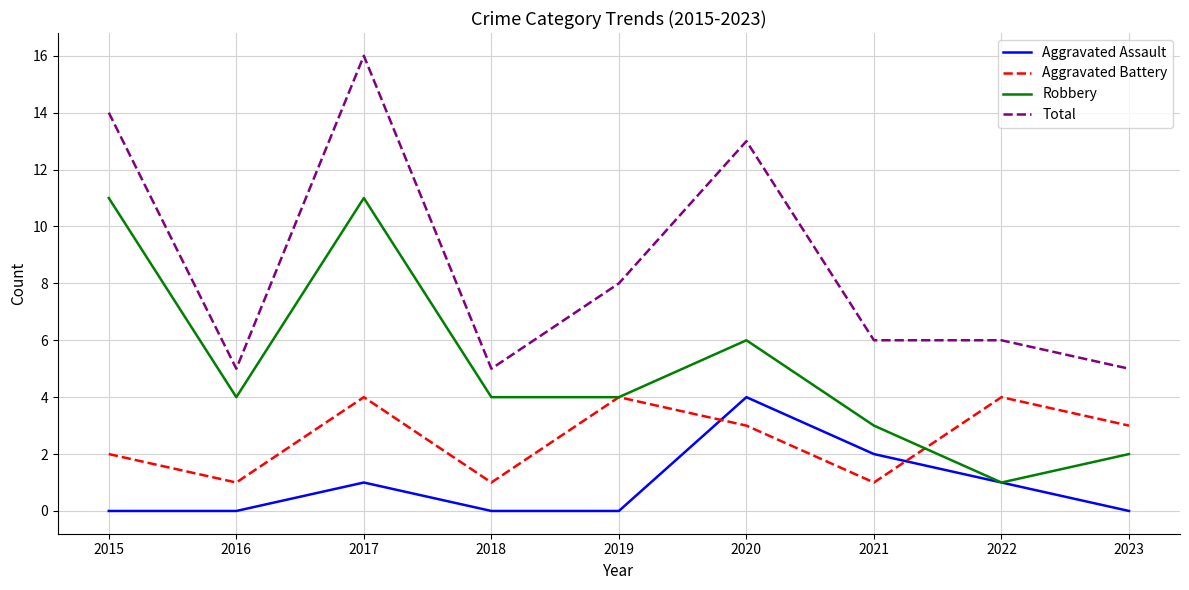

Reading right to left, what are all the values shown in this chart?

Aggravated Assault: 2023=0	2022=1	2021=2	2020=4	2019=0	2018=0	2017=1	2016=0	2015=0
Aggravated Battery: 2023=3	2022=4	2021=1	2020=3	2019=4	2018=1	2017=4	2016=1	2015=2
Robbery: 2023=2	2022=1	2021=3	2020=6	2019=4	2018=4	2017=11	2016=4	2015=11
Total: 2023=5	2022=6	2021=6	2020=13	2019=8	2018=5	2017=16	2016=5	2015=14